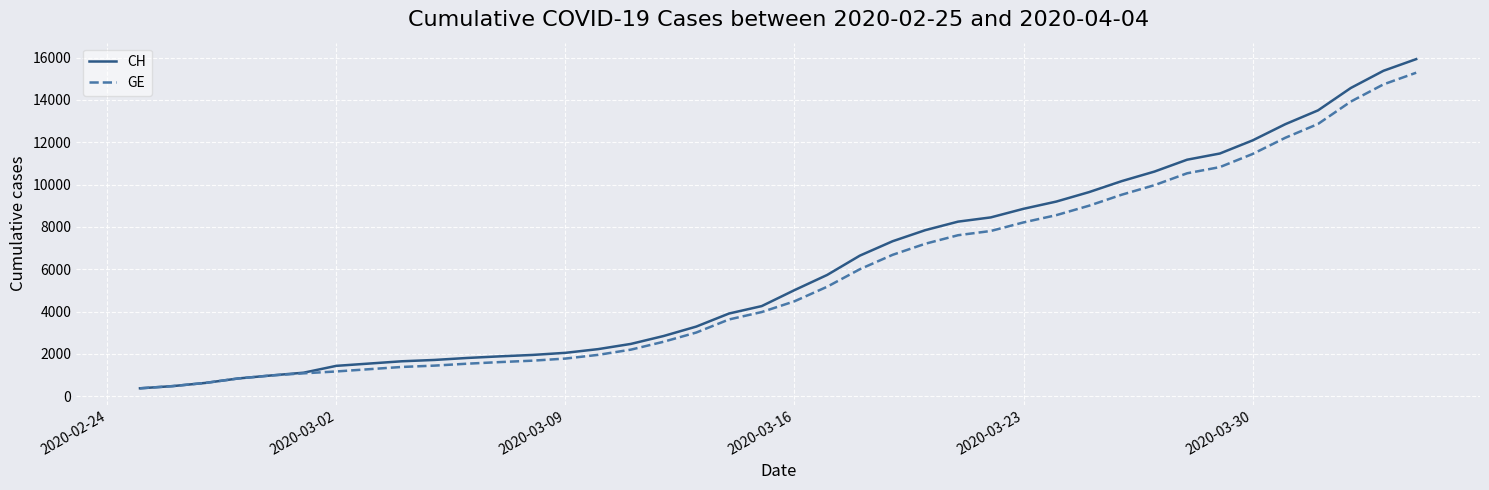

What is the average value of the GE series?

5641